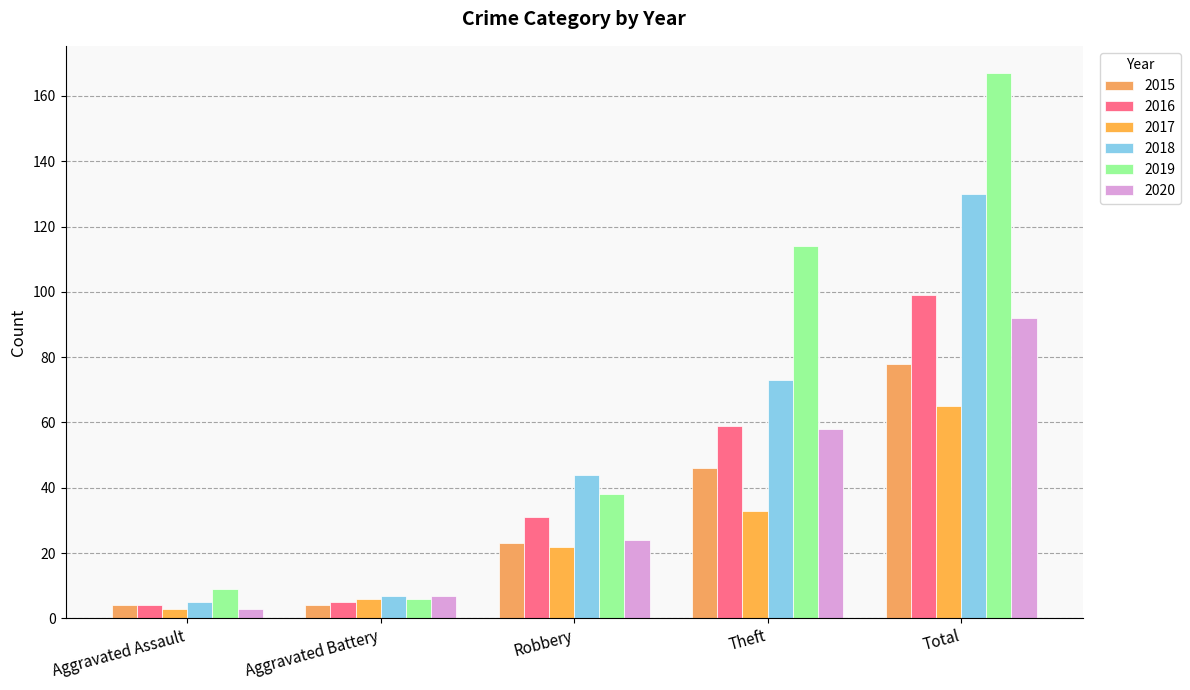

Where is 2018 nearest to the value 67?

Theft